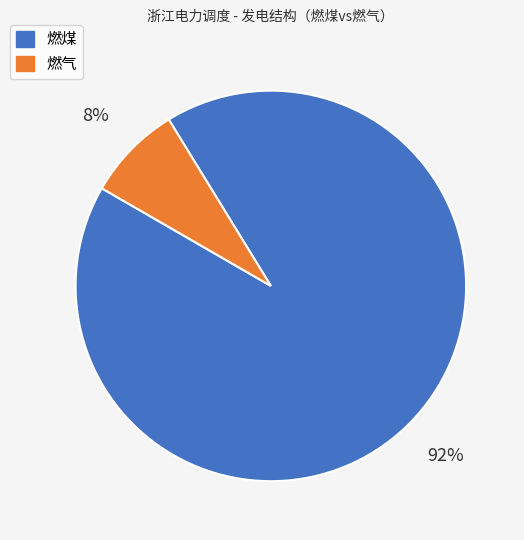

Rank the categories by value from lowest to highest.

燃气, 燃煤